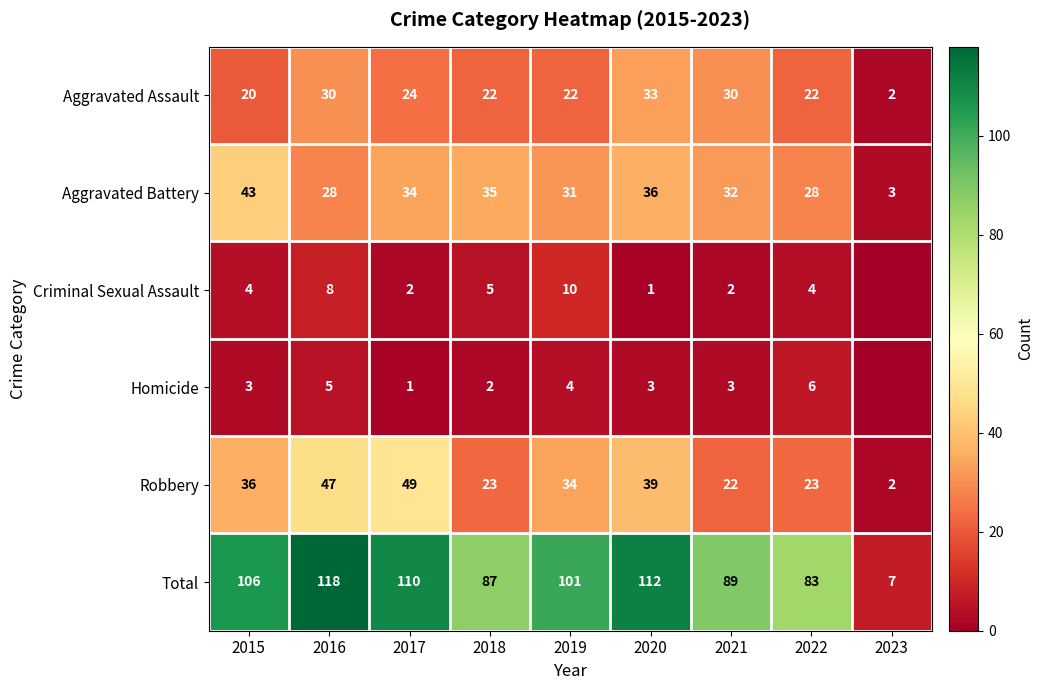

Between 2023 and 2020, which is larger?

2020